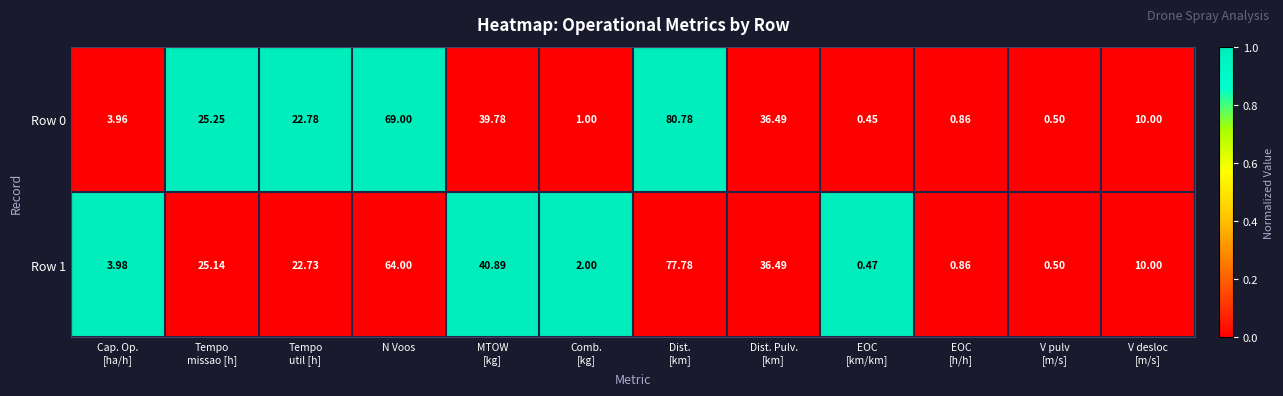

Rank the series by their maximum value, from highest to lowest.

Row 0, Row 1